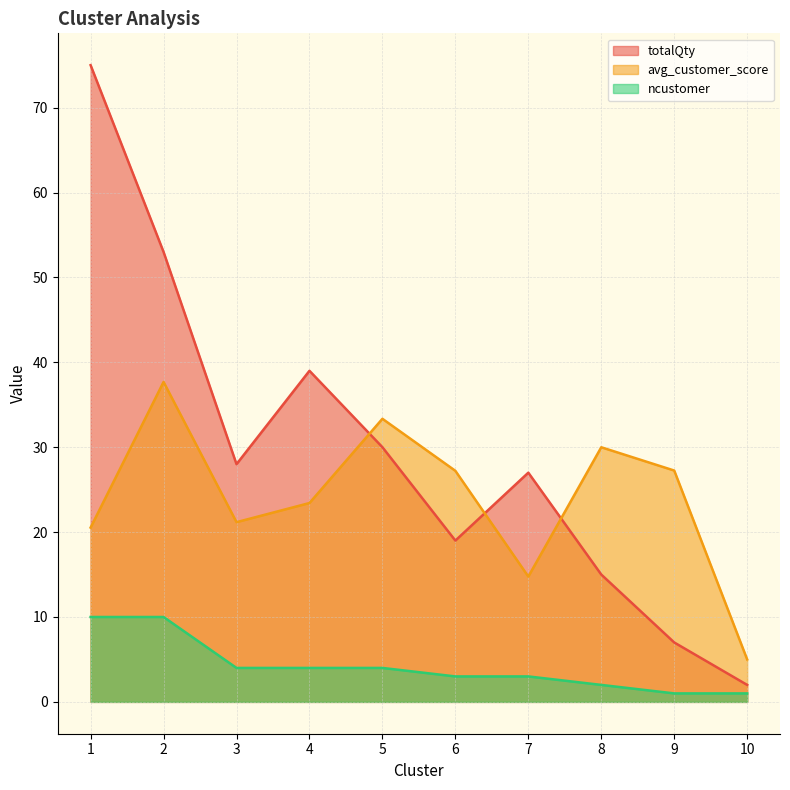

What is the difference between the maximum and minimum values in the ncustomer series?

9.0